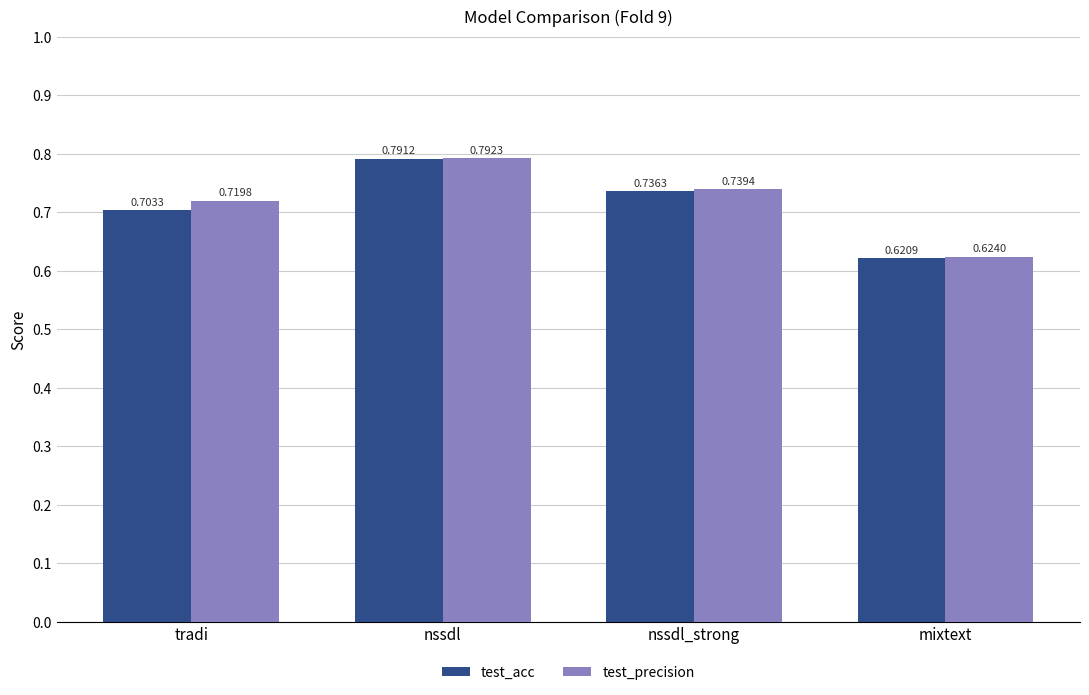

Does the chart contain stacked bars?

No